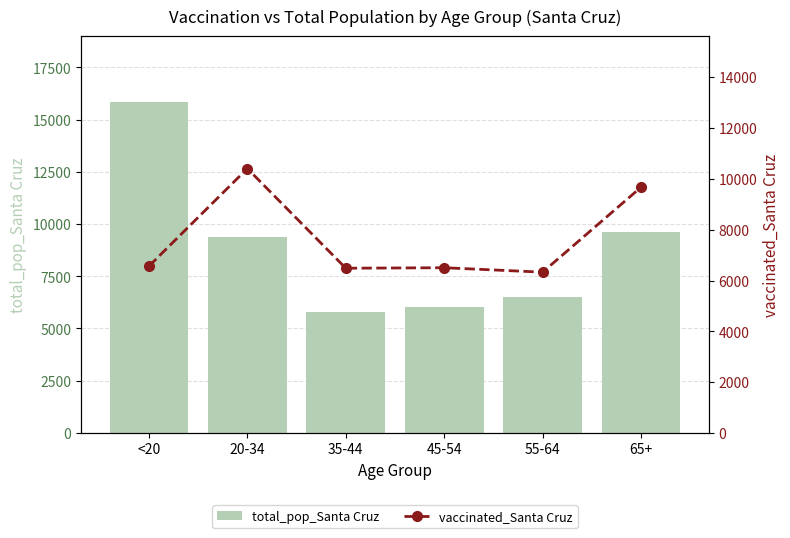

Reading right to left, what are all the values shown in this chart?

total_pop_Santa Cruz: 65+=9625	55-64=6529	45-54=6030	35-44=5784	20-34=9375	<20=15818
vaccinated_Santa Cruz: 65+=9672	55-64=6328	45-54=6503	35-44=6483	20-34=10405	<20=6565